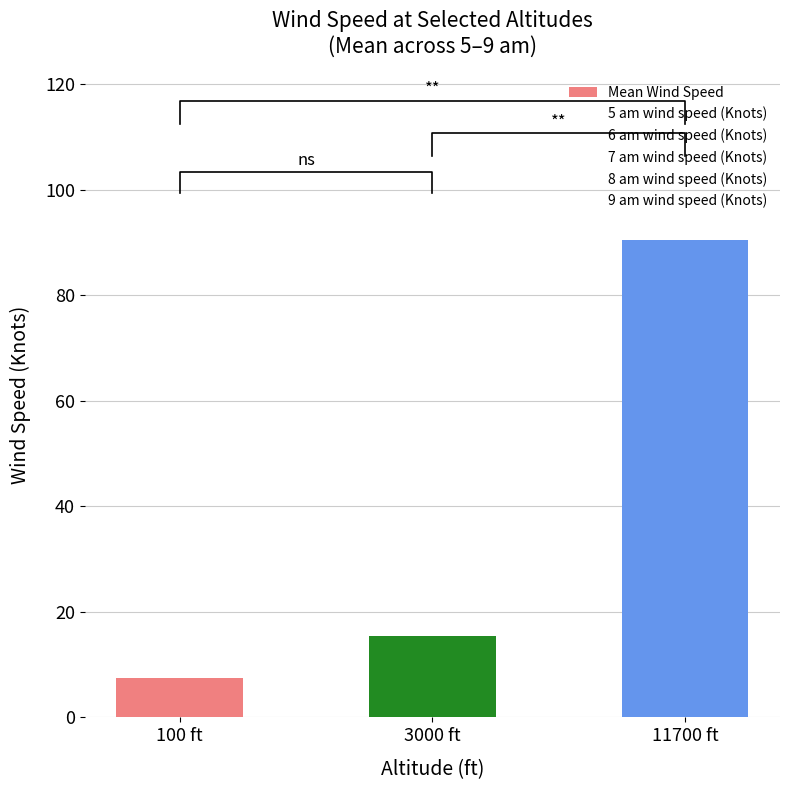

Where does the Mean Wind Speed series first go above 15?

3000 ft